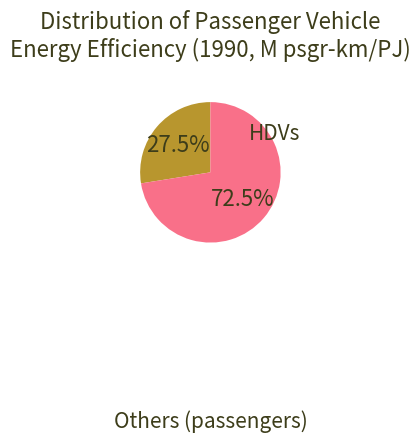

Is there a majority slice in this chart?

Yes